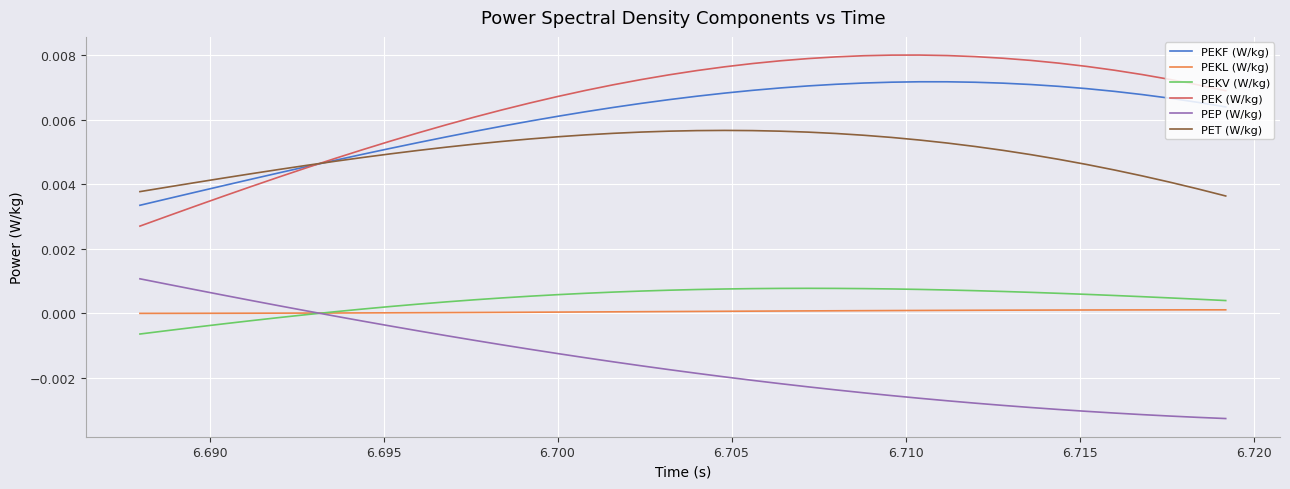

True or false: PEKF (W/kg) and PEKV (W/kg) cross at least once.

False